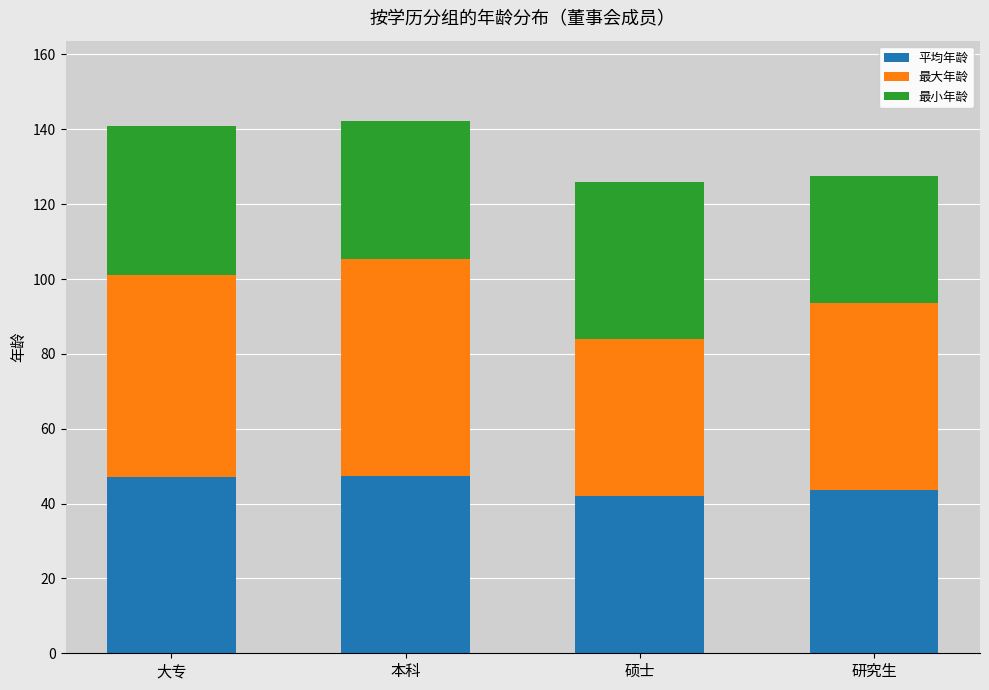

How many distinct data groups are displayed?

3